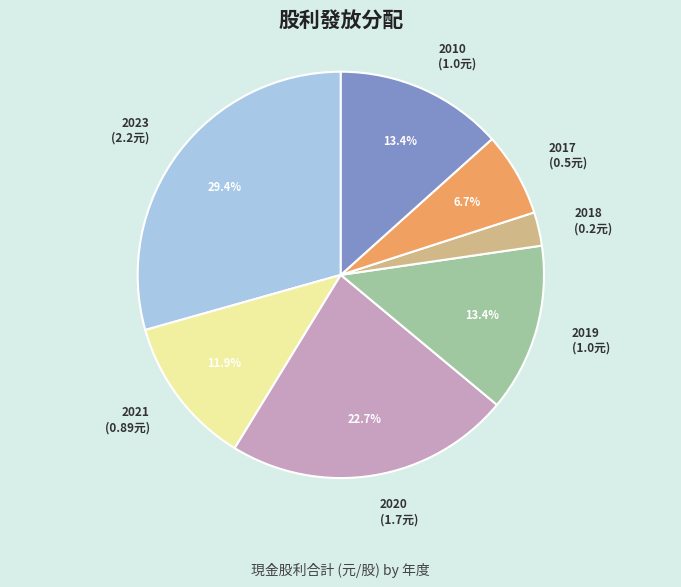

How many segments does this pie chart have?

7